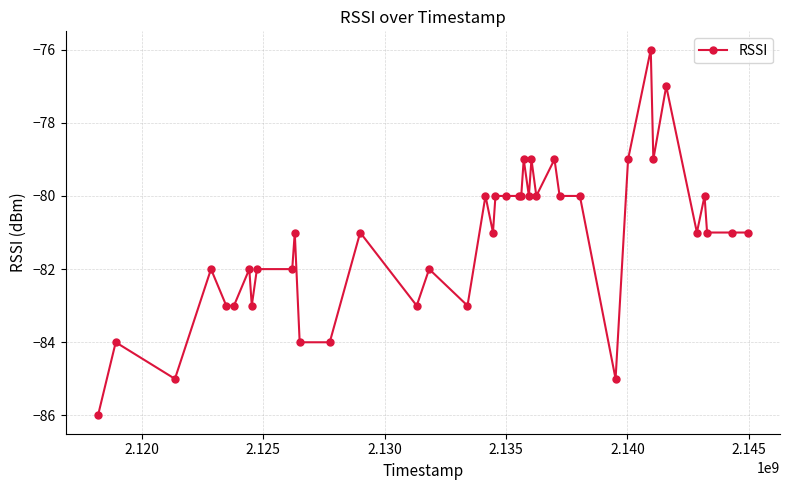

What is the value of the 28th point from the left?

-79